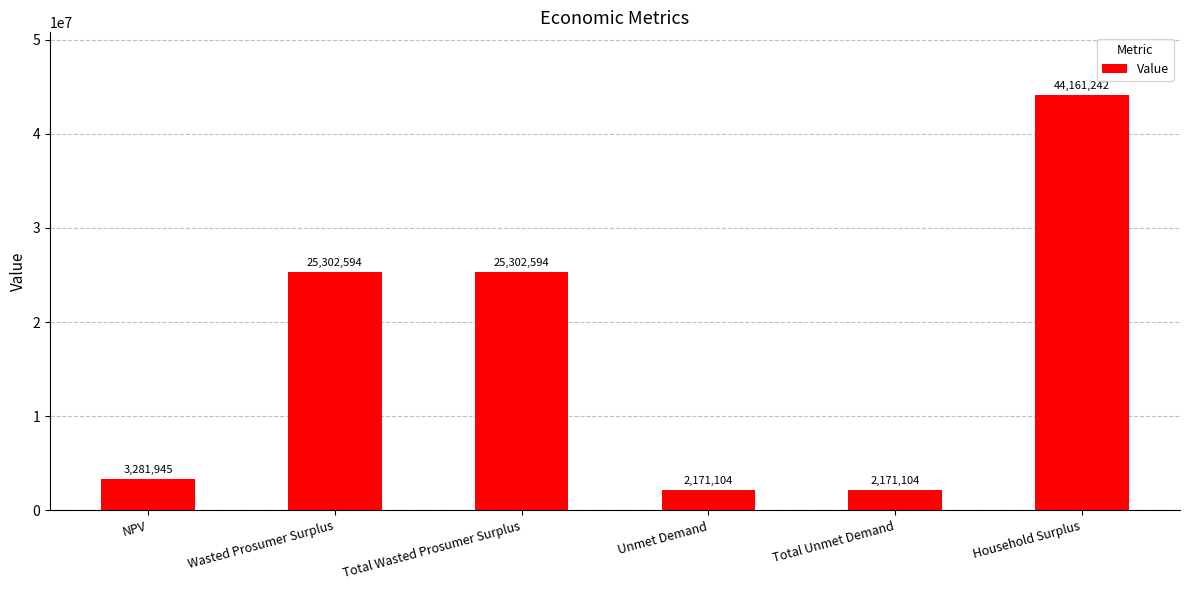

What is the smallest value displayed?

2171103.7